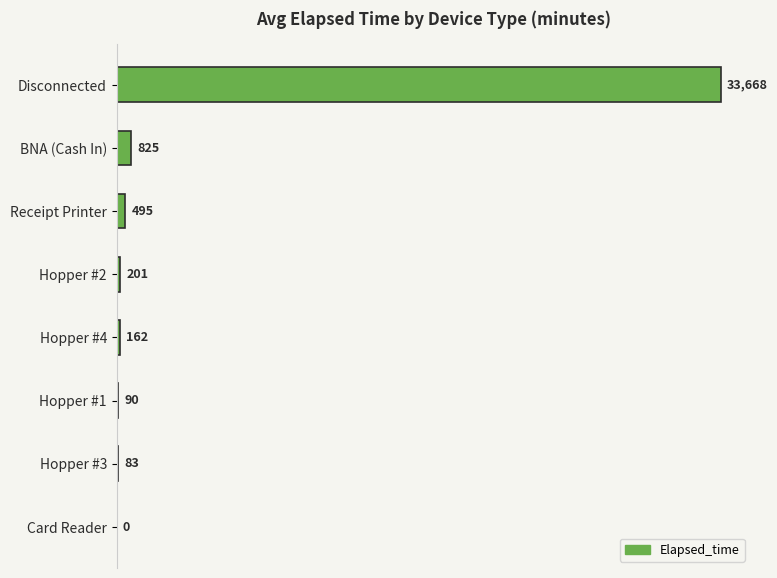

Are the bars grouped side by side (vs. stacked)?

No